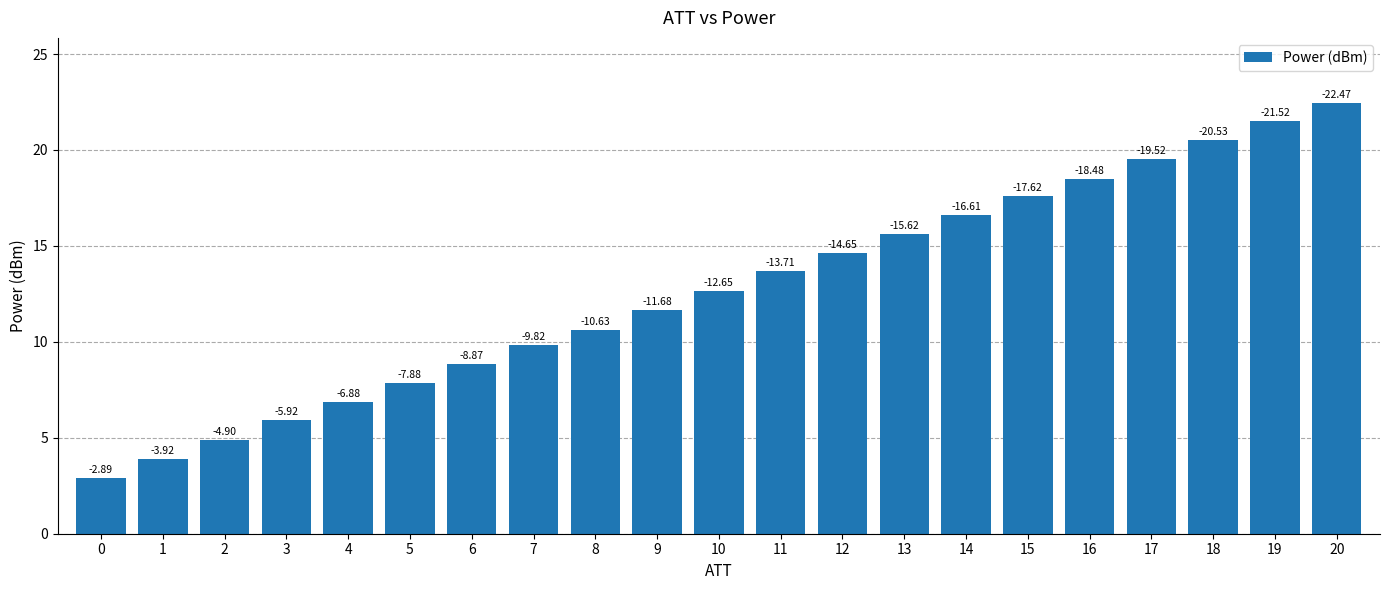

How many bars are there in total?

21